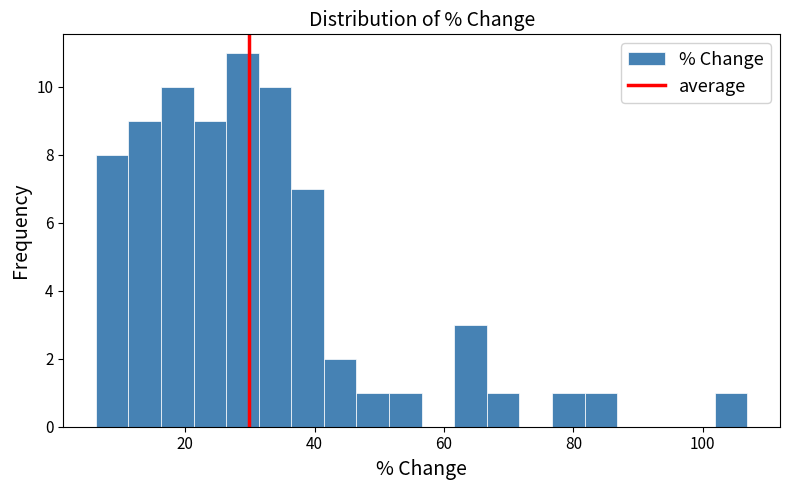

Around what value on the x-axis is the tallest bar? Give the approximate position of its centre, as read against the axis.

28